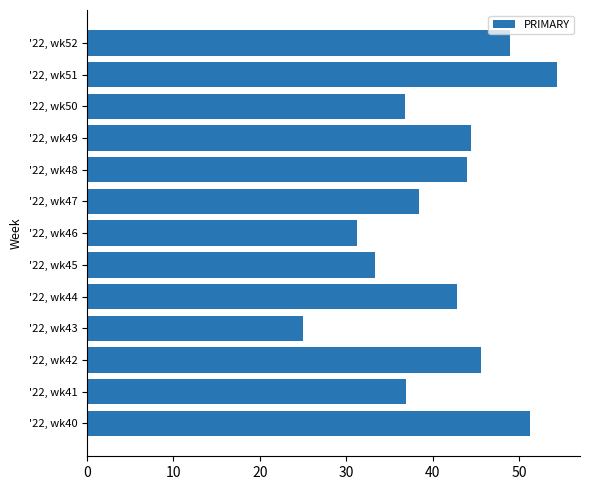

What is the ratio of the value at '22, wk41 to the value at '22, wk45?

1.1